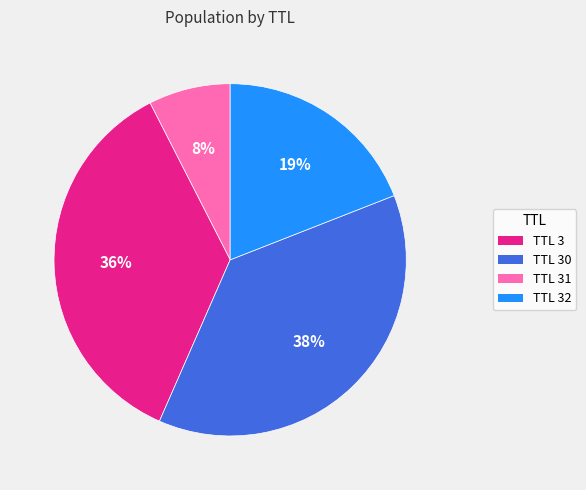

To the nearest percent, what is the average slice percentage?

25%